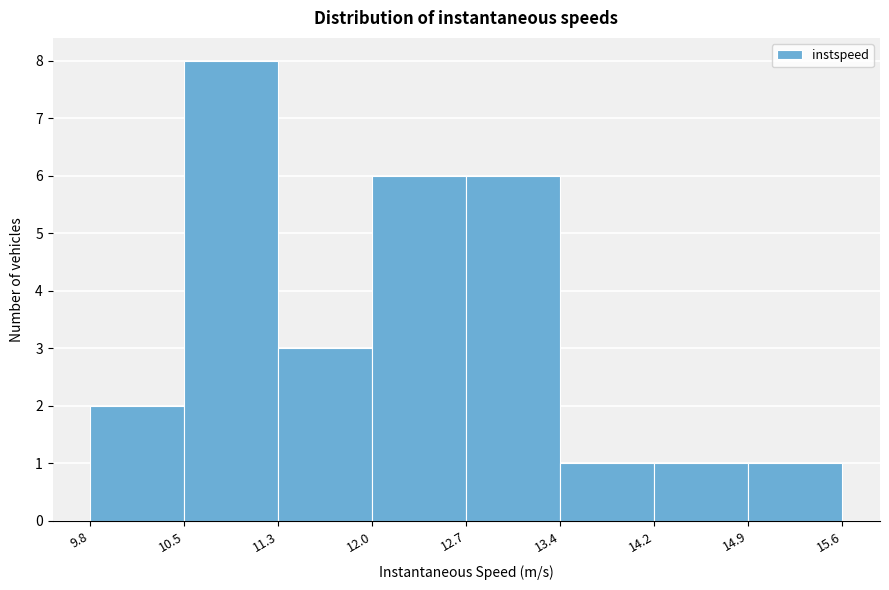

Over which range of the x-axis is the bar tallest?

10.5 to 11.3